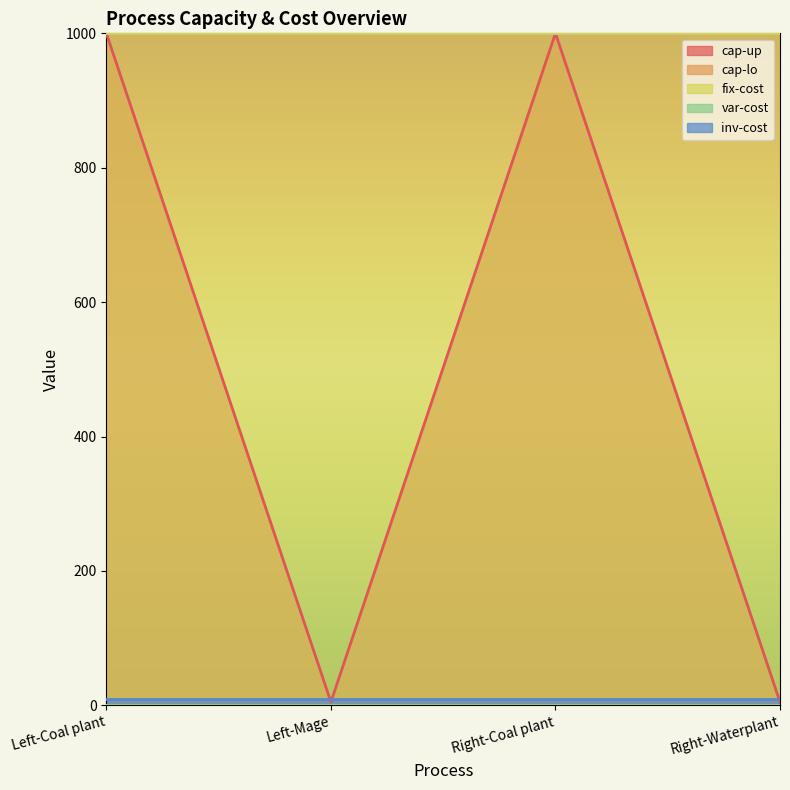

Which series has the largest total across all categories?

fix-cost